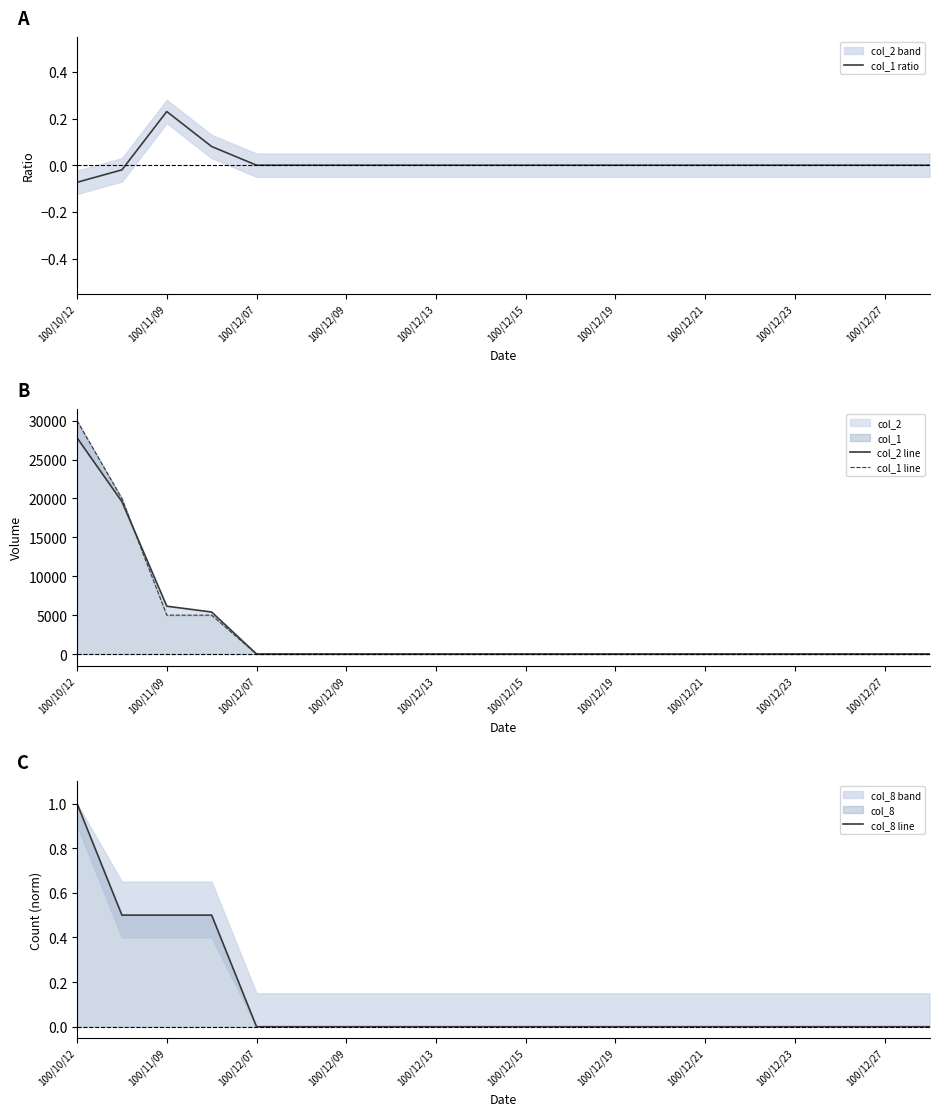

Which series has the widest spread of values?

col_1 line